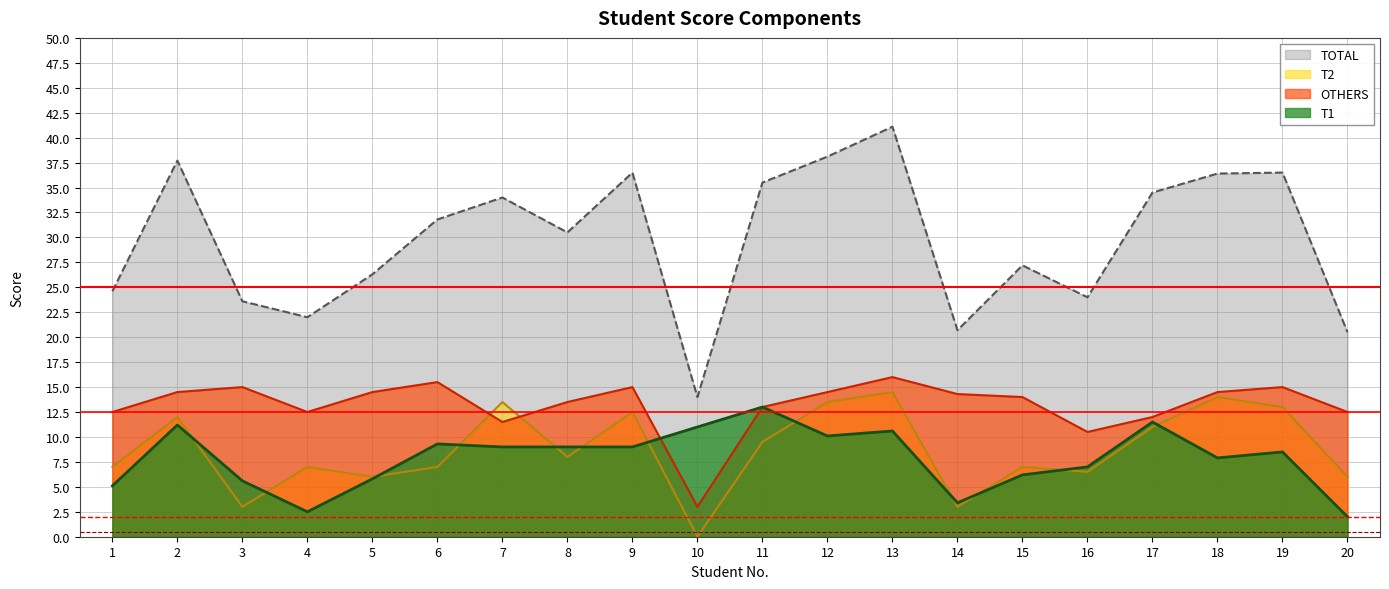

Where is T2 nearest to the value 7?

1